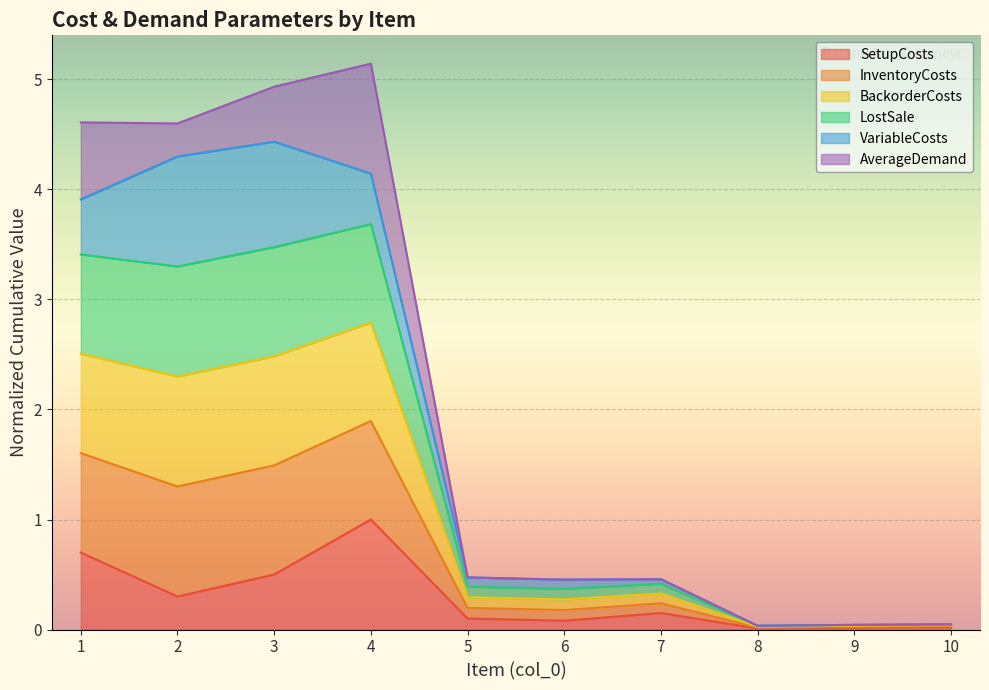

Which series has the largest total across all categories?

BackorderCosts